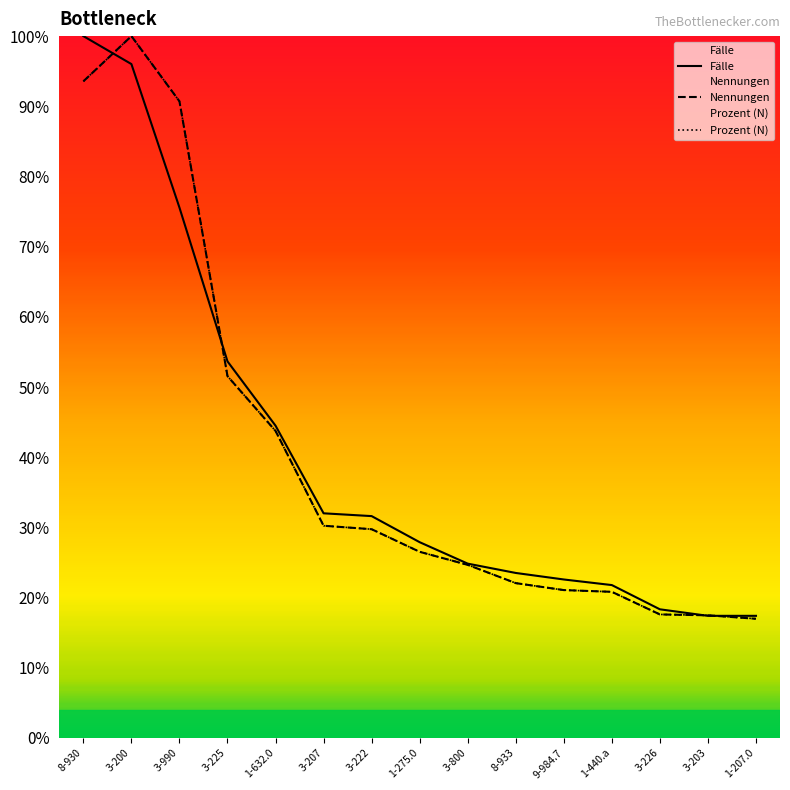

Where does the Nennungen series first go above 26?

8-930